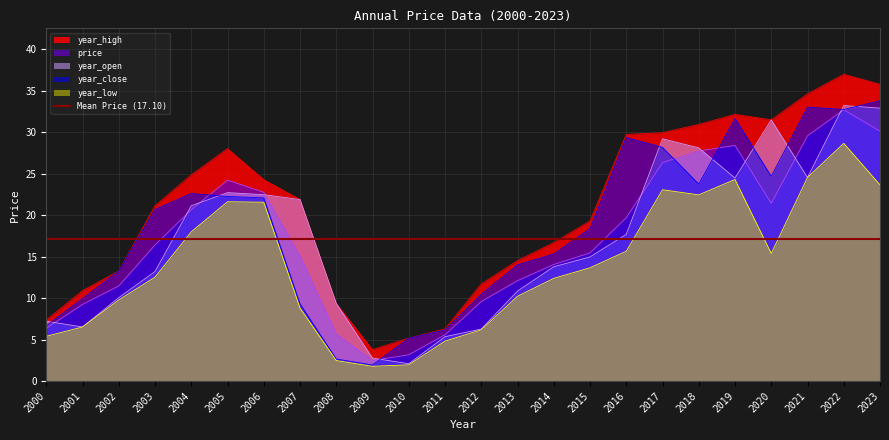

Between 2019 and 2001, which is larger?

2019